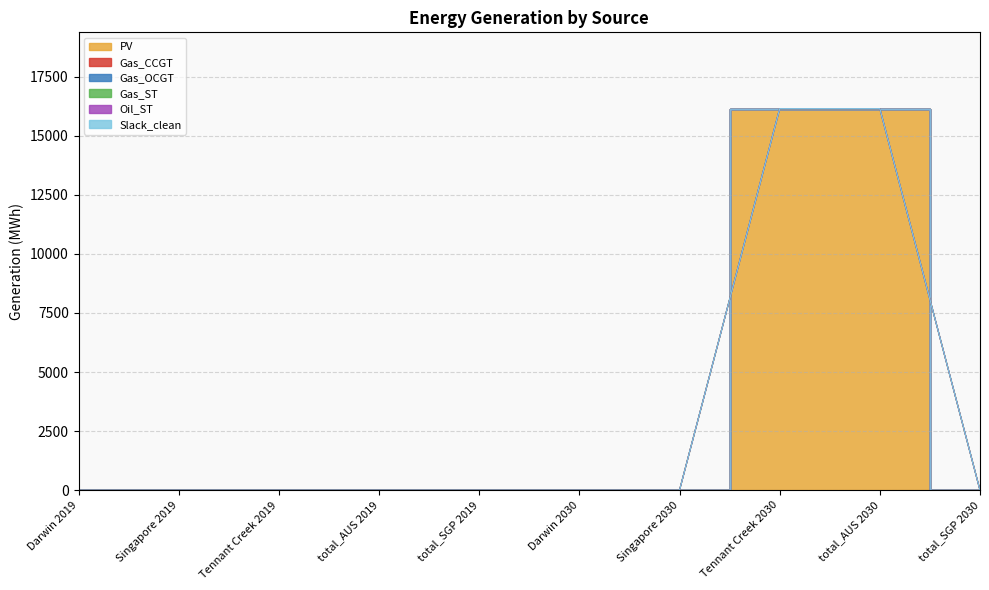

What is the label of the 10th point from the right?

Darwin 2019